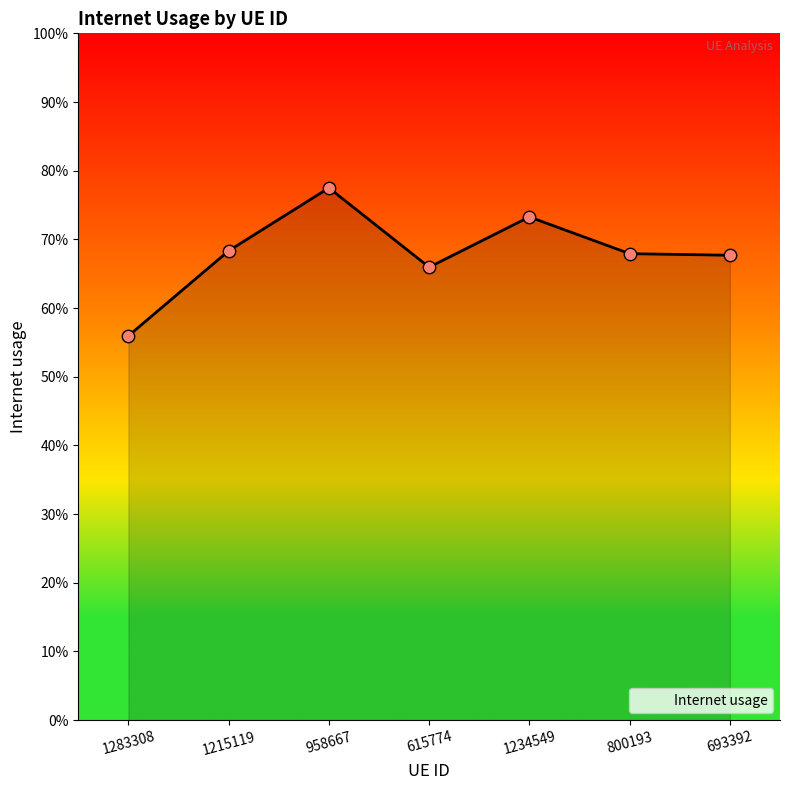

Does the chart have visible grid lines?

No